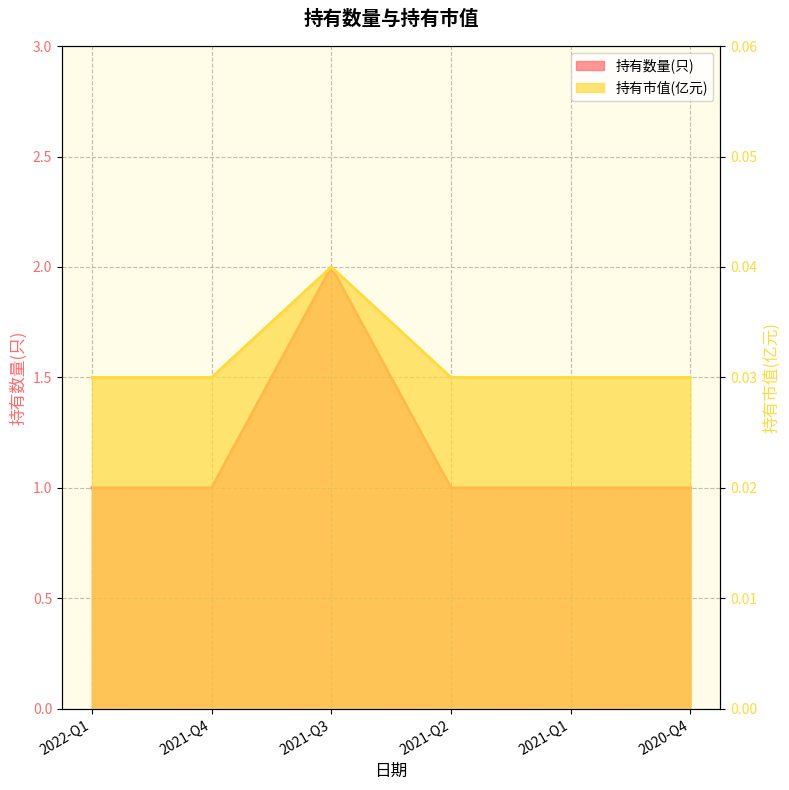

What is the label of the 2nd point from the right?

2021-Q1